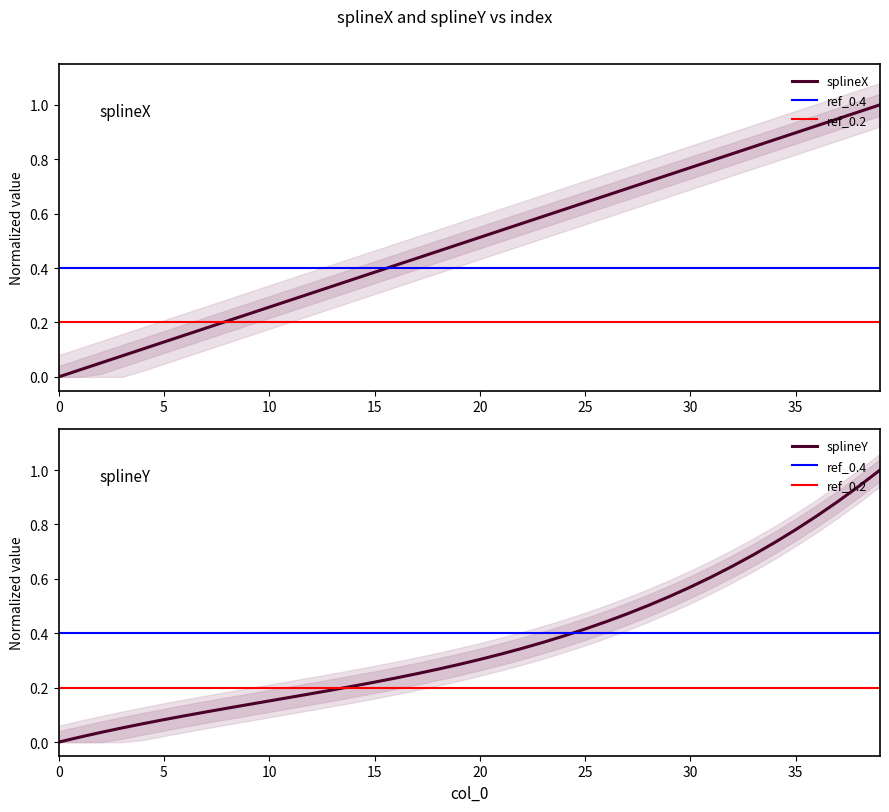

Between 0 and 5, which series saw the biggest shift?

splineX